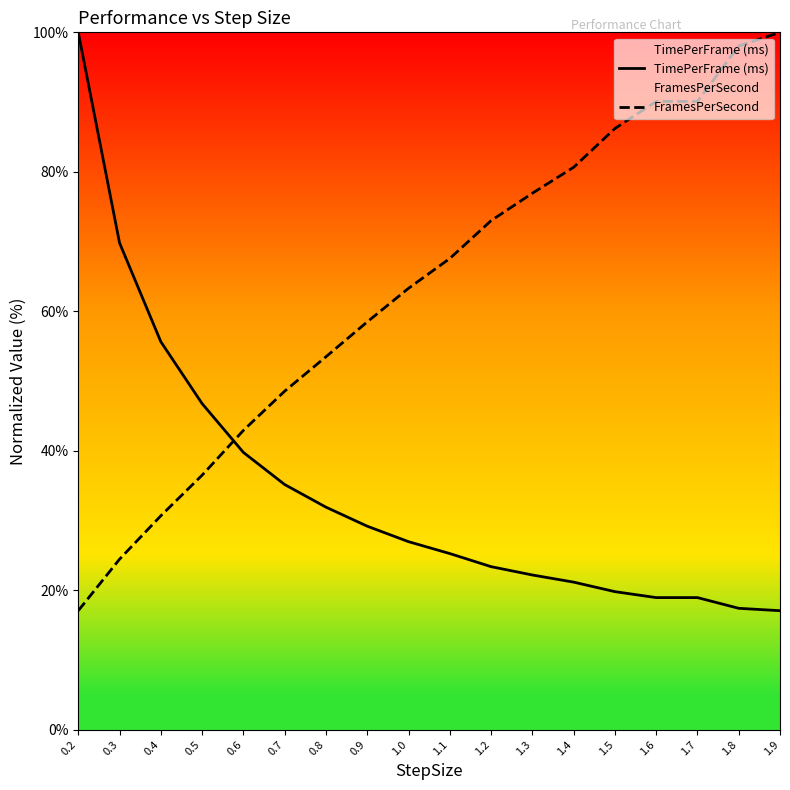

What is the difference between the second highest and second lowest values in the TimePerFrame (ms) series?

52.4